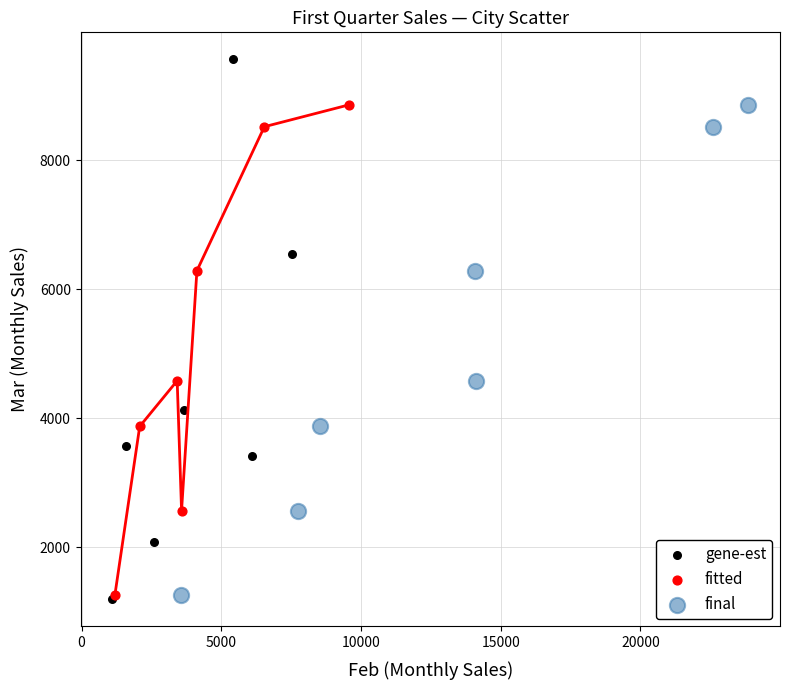

Which series contains the highest Y value?

gene-est